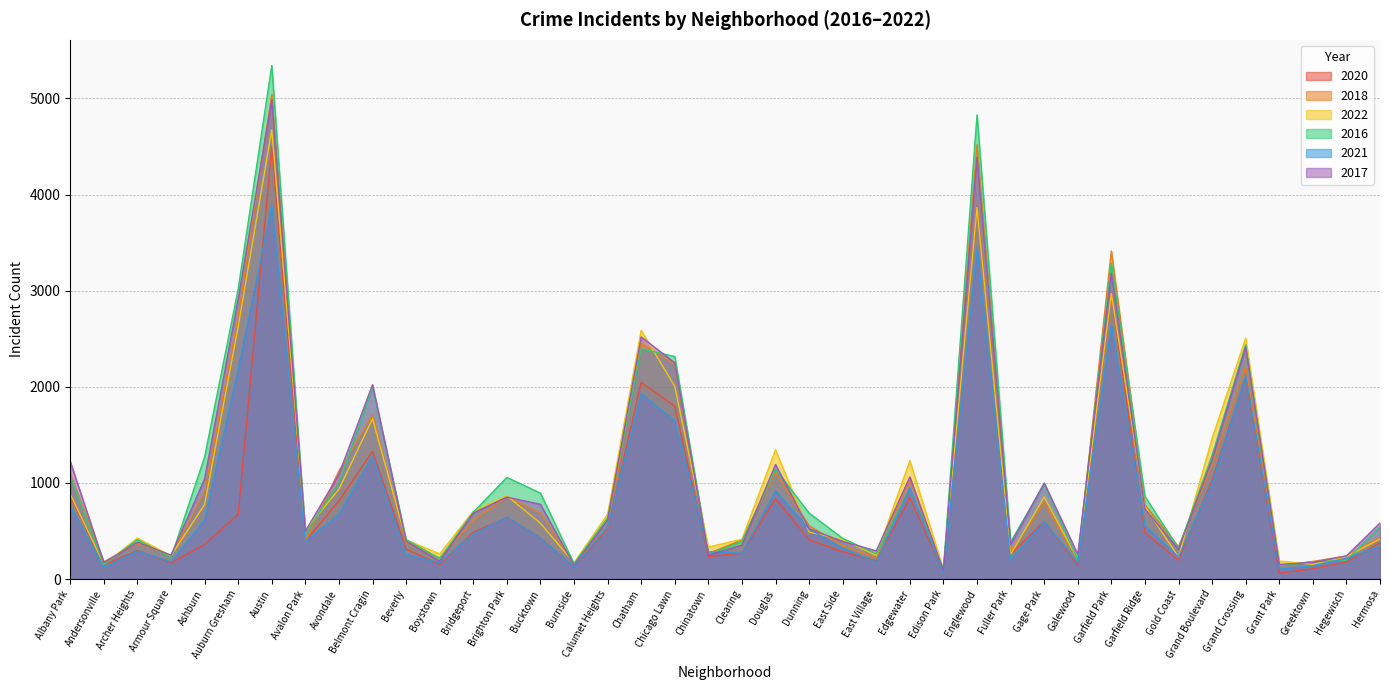

What is the difference between the second highest and minimum values in the 2020 series?

3824